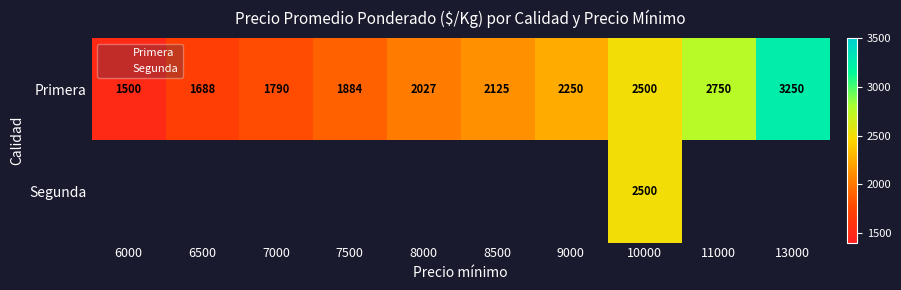

What is the sum of the Primera values at 10000 and 7500?

4384.0